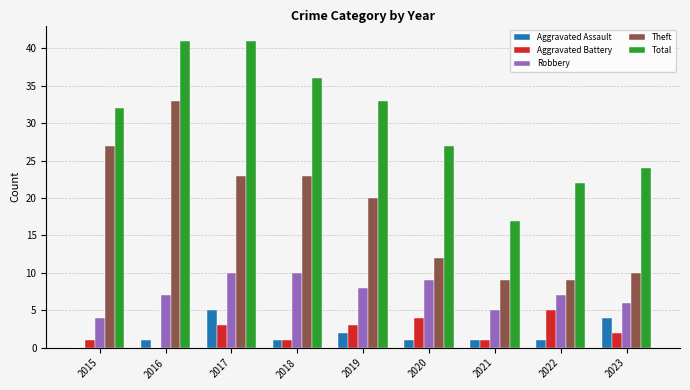

Reading left to right, list all the values displayed in this chart.

Aggravated Assault: 0	1	5	1	2	1	1	1	4
Aggravated Battery: 1	0	3	1	3	4	1	5	2
Robbery: 4	7	10	10	8	9	5	7	6
Theft: 27	33	23	23	20	12	9	9	10
Total: 32	41	41	36	33	27	17	22	24